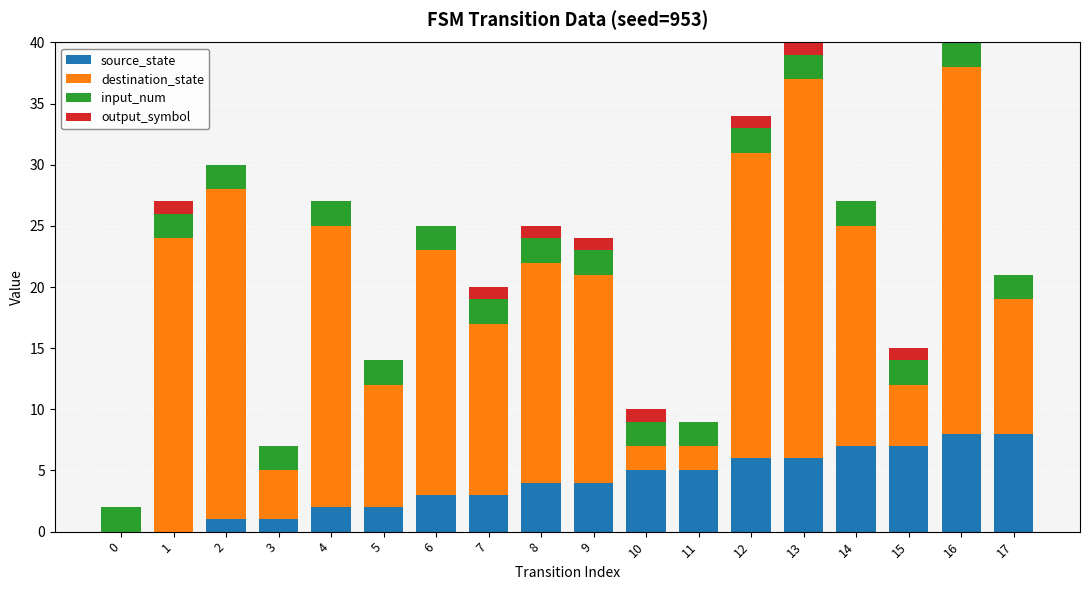

What is the total value across all series at 16?

40